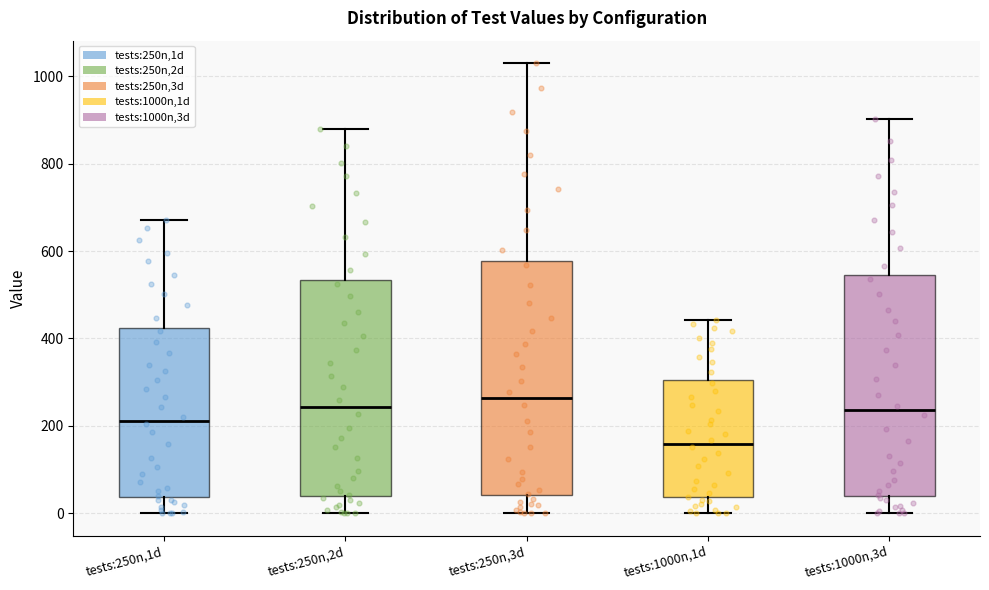

Which box is the tallest, from its lower edge to its upper edge?

tests:250n,3d